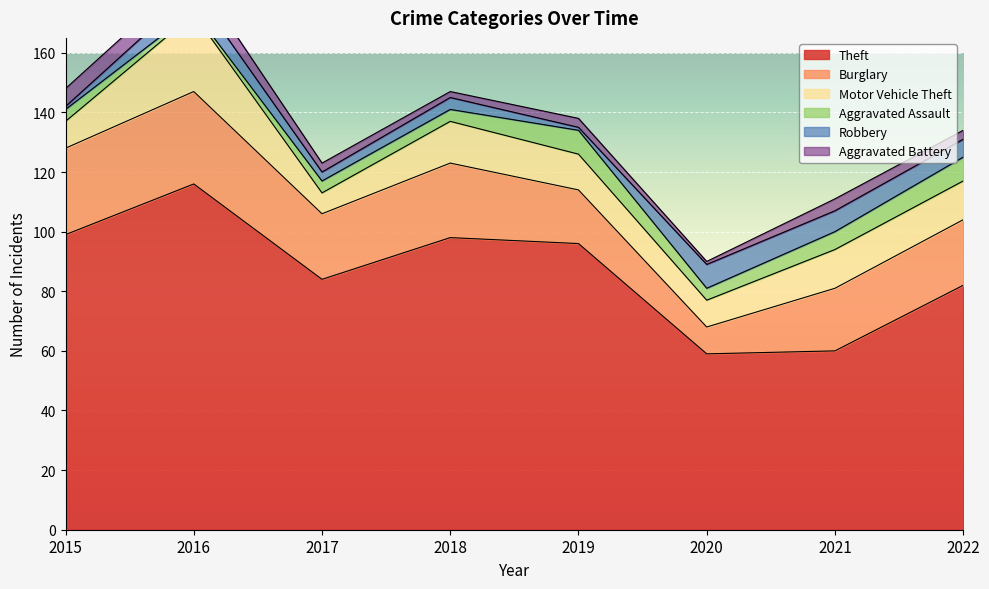

What is the approximate value of Motor Vehicle Theft at 2022?

13